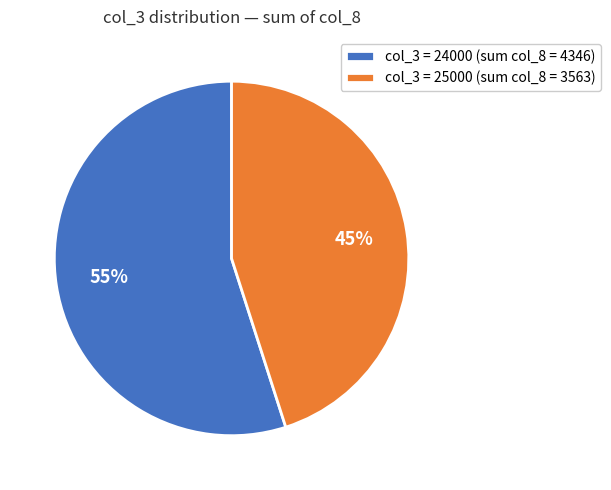

Do col_3 = 24000 (sum col_8 = 4346) and col_3 = 25000 (sum col_8 = 3563) together represent more than half of the pie?

Yes